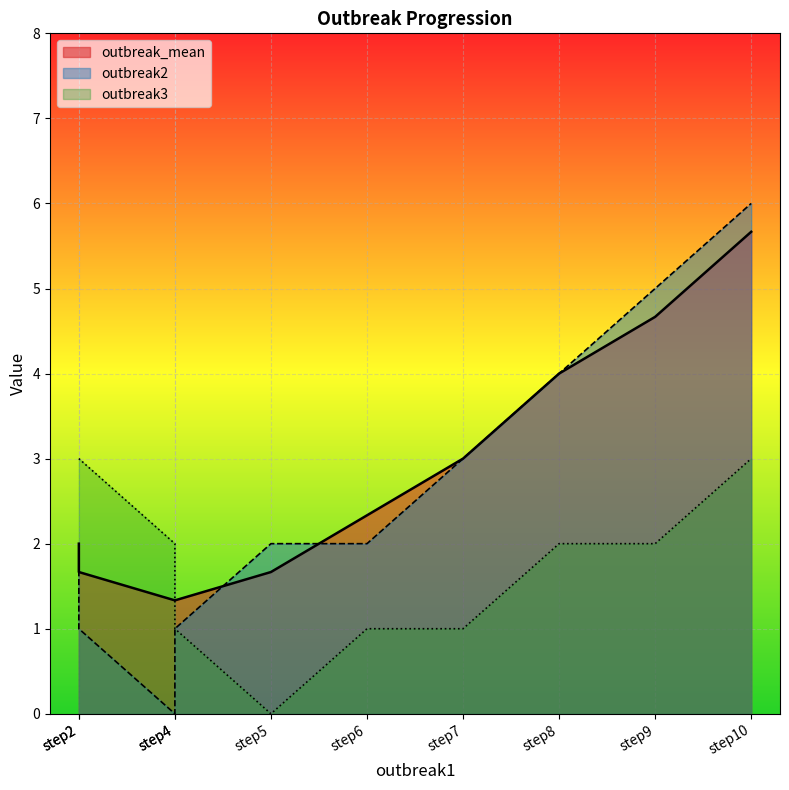

What is the difference between the maximum and second lowest values in the outbreak3 series?

2.0